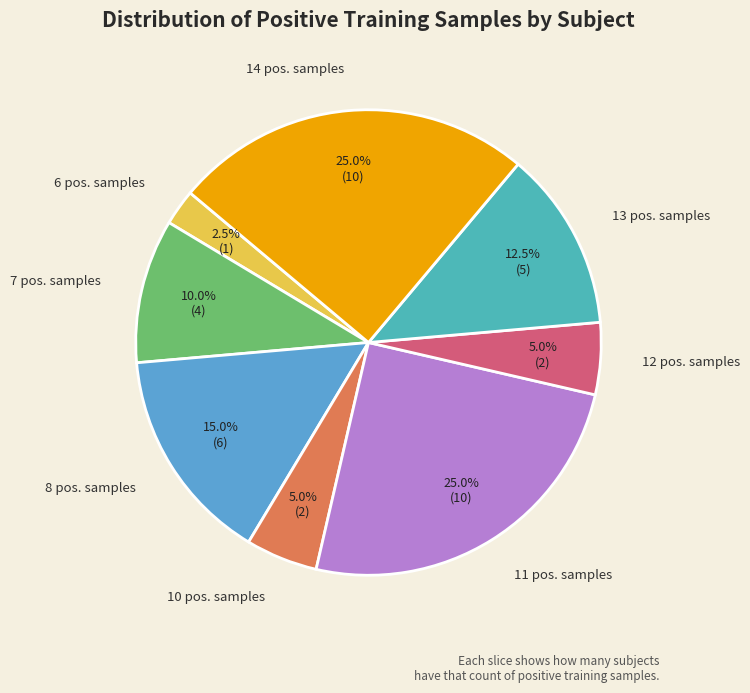

Is there a majority slice in this chart?

No